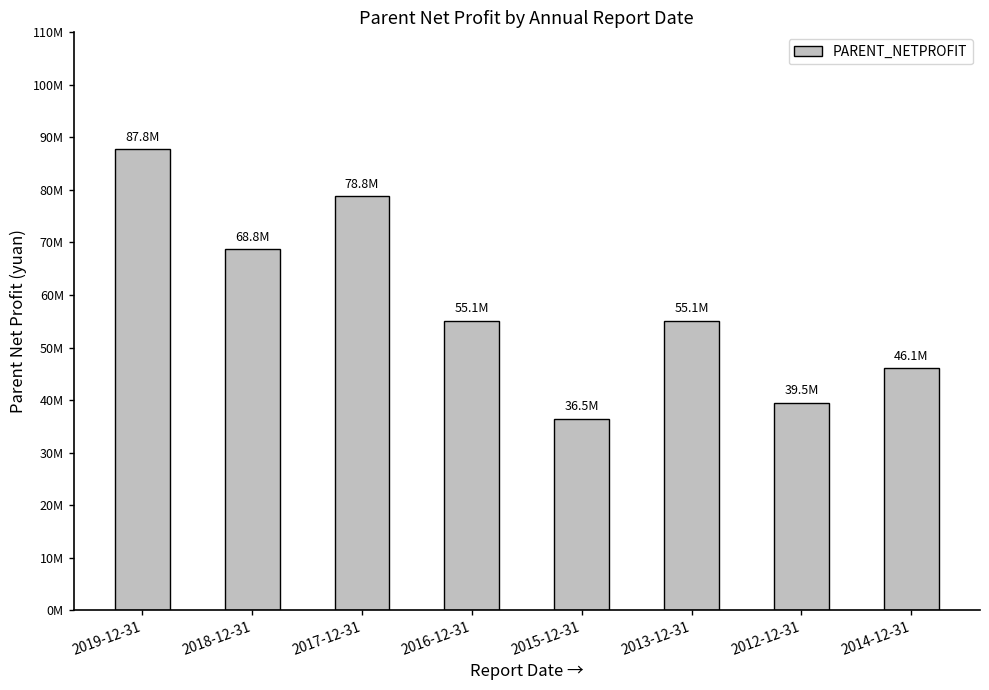

Reading left to right, extract all data points from this chart.

87782419.9	68784167.7	78779313.3	55130001.1	36459913.5	55124237.7	39526998.6	46058717.2